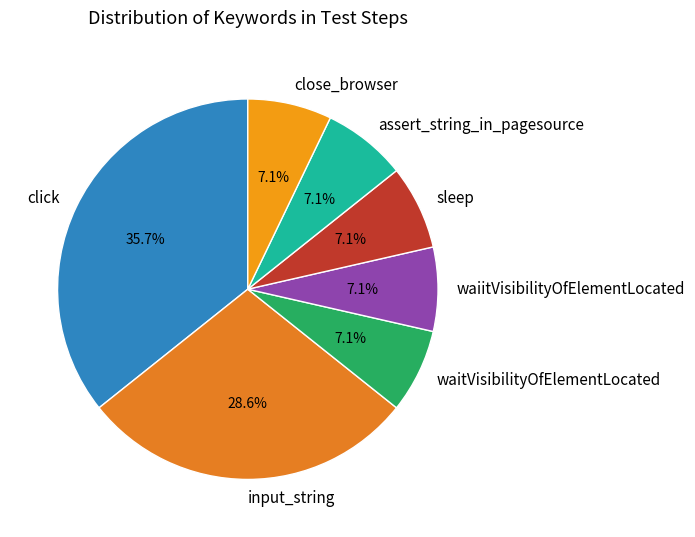

Is it true that waiitVisibilityOfElementLocated is 1% of the pie?

False